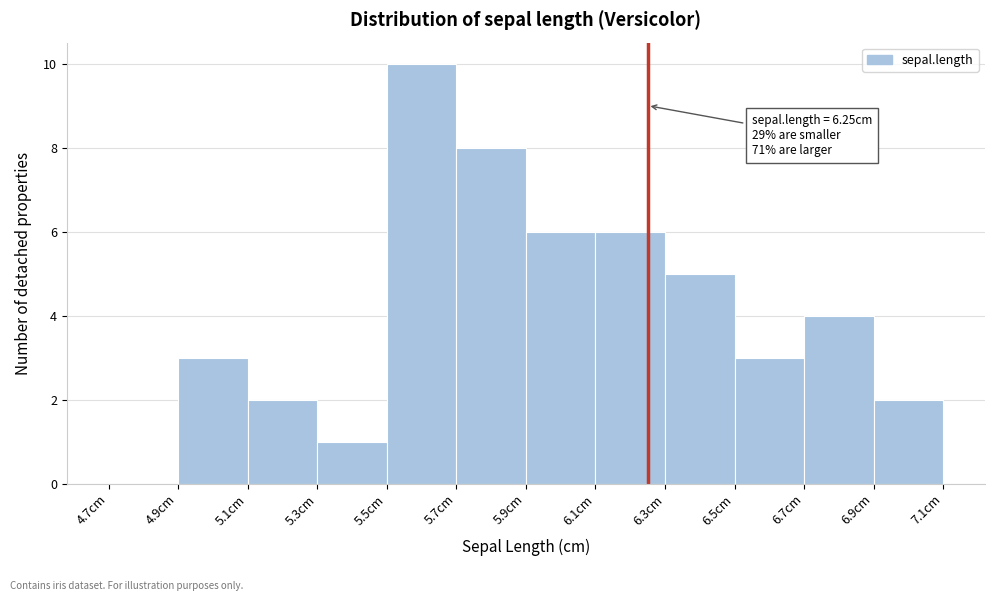

Over which range of the x-axis is the bar tallest?

5.5 to 5.7